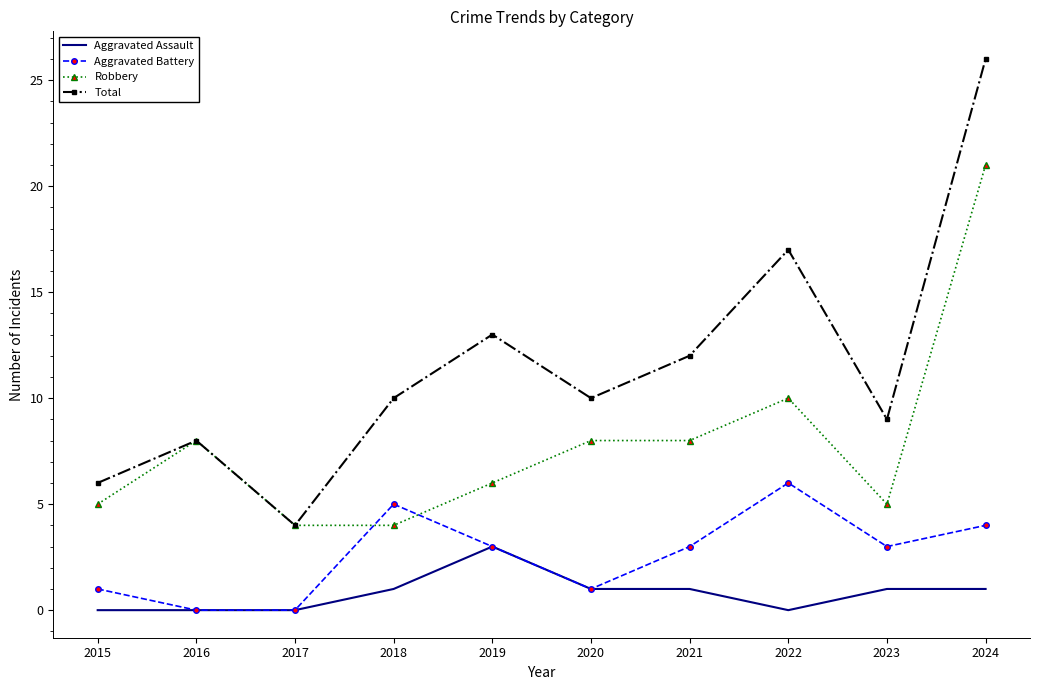

Count the Aggravated Battery values in the range 1 to 4.

6